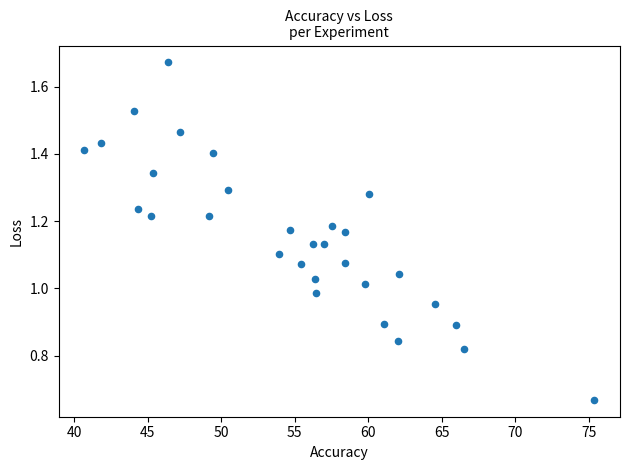

How many data points are displayed?

30